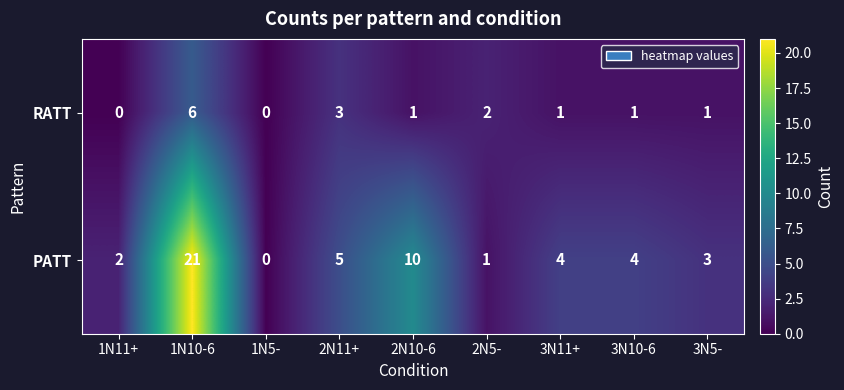

What is the sum of all RATT values?

15